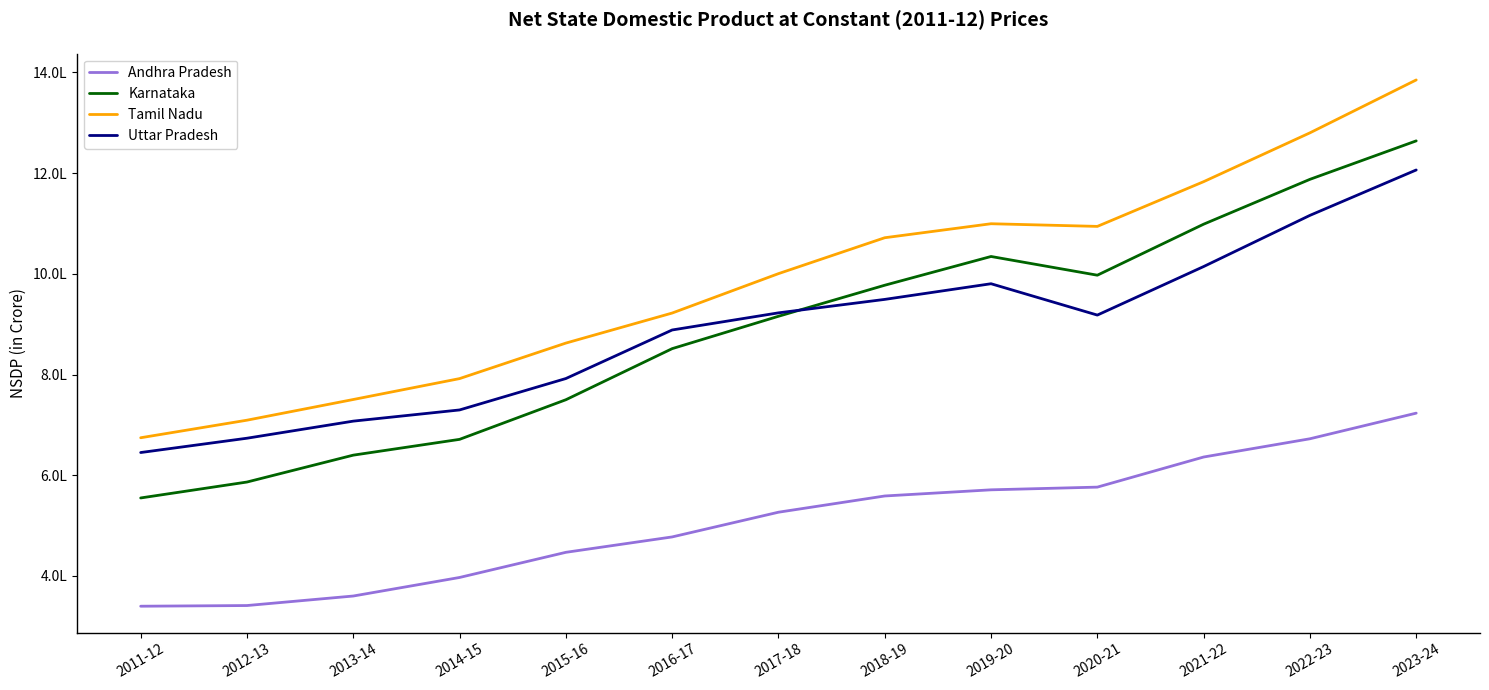

List the series in order of their peak value, highest first.

Tamil Nadu, Karnataka, Uttar Pradesh, Andhra Pradesh